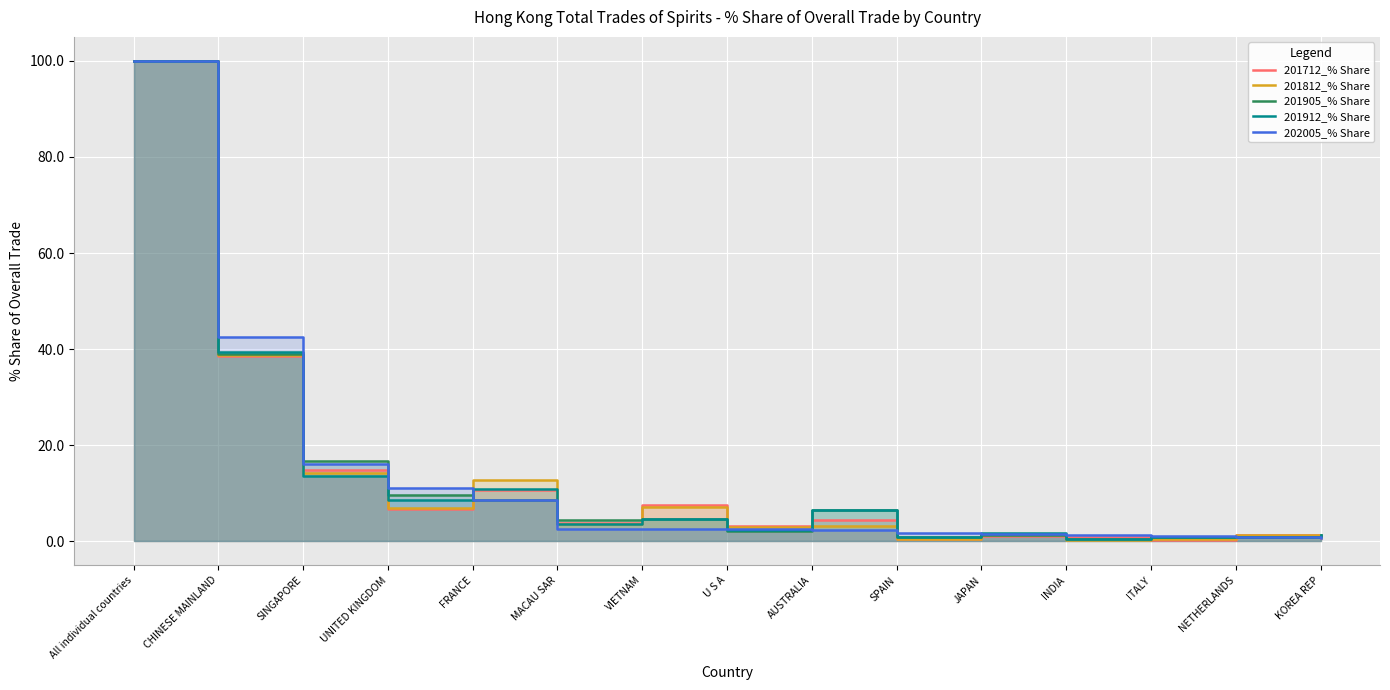

How many interior local valleys does the 201812_% Share series have?

5